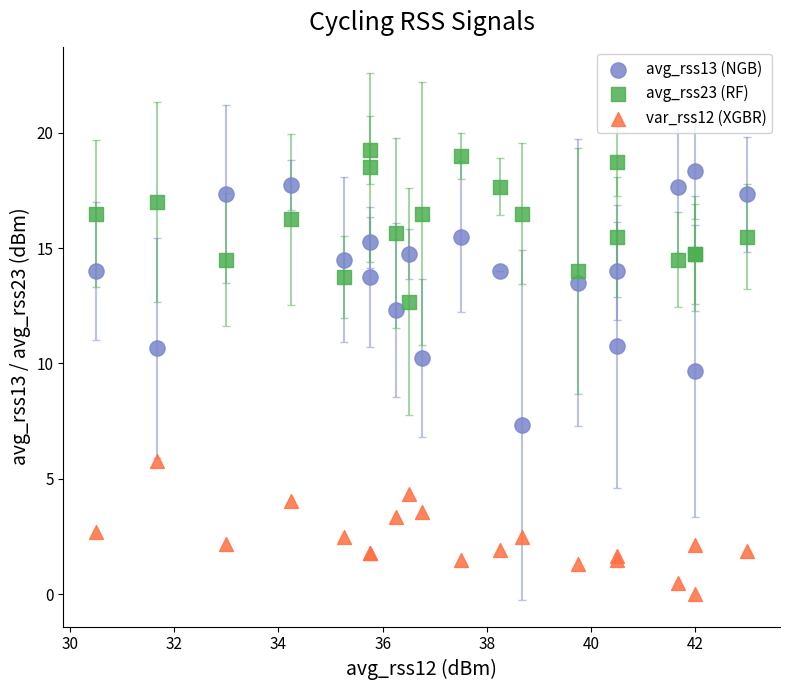

Which series contains the lowest Y value?

var_rss12 (XGBR)